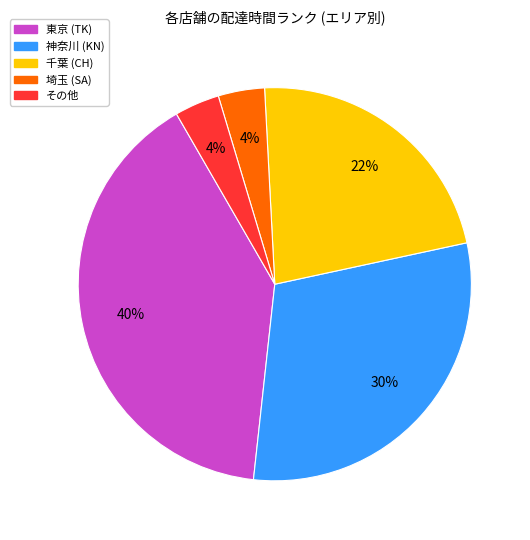

To the nearest percent, what is the average slice percentage?

20%